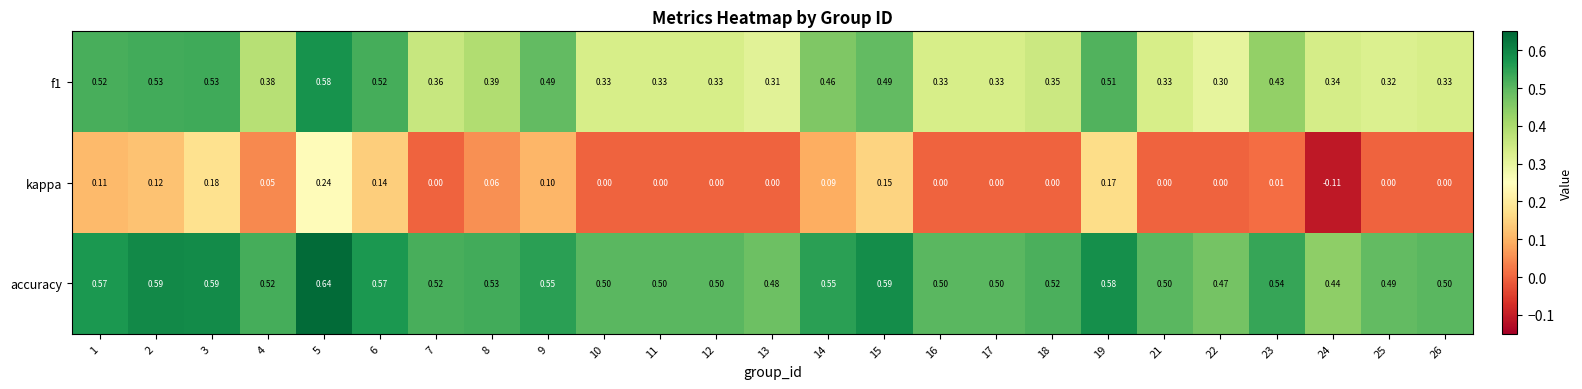

What is the total value across all series at 2?

1.2